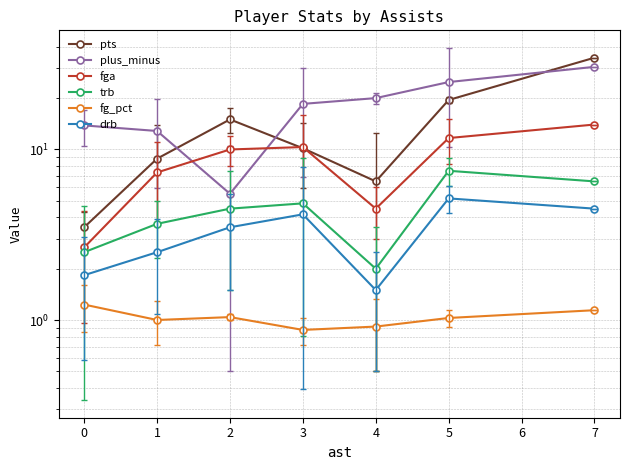

True or false: trb and fg_pct cross at least once.

False